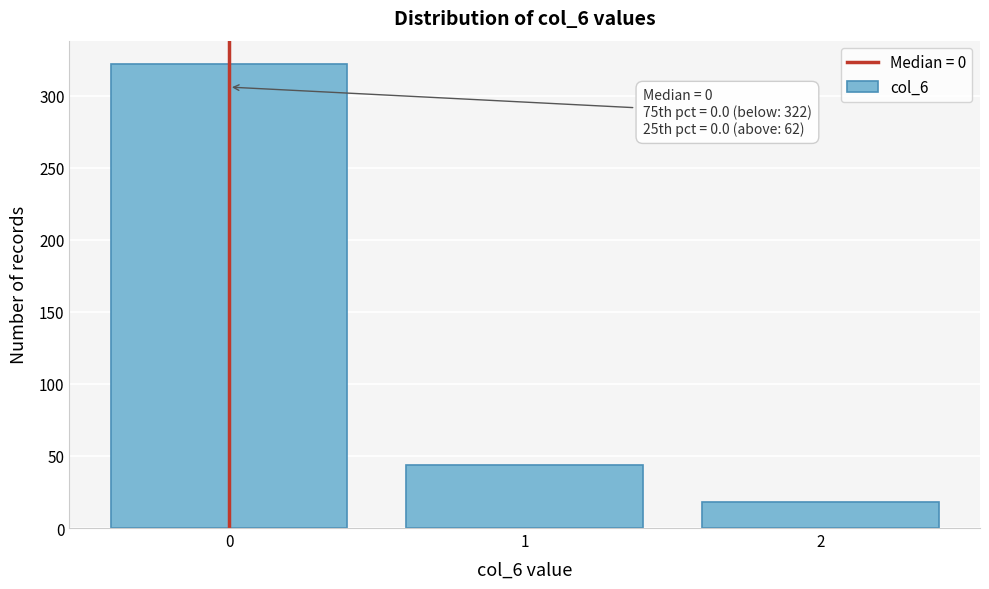

Reading left to right, transcribe all the data shown in this chart.

322	44	18